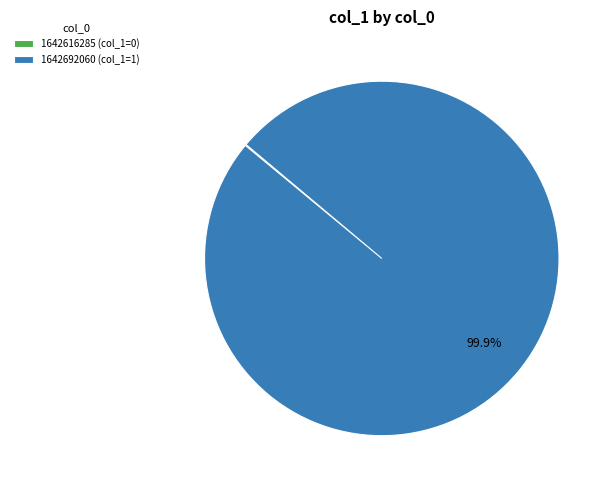

To the nearest percent, what is the difference between the largest and smallest slice percentages?

100%